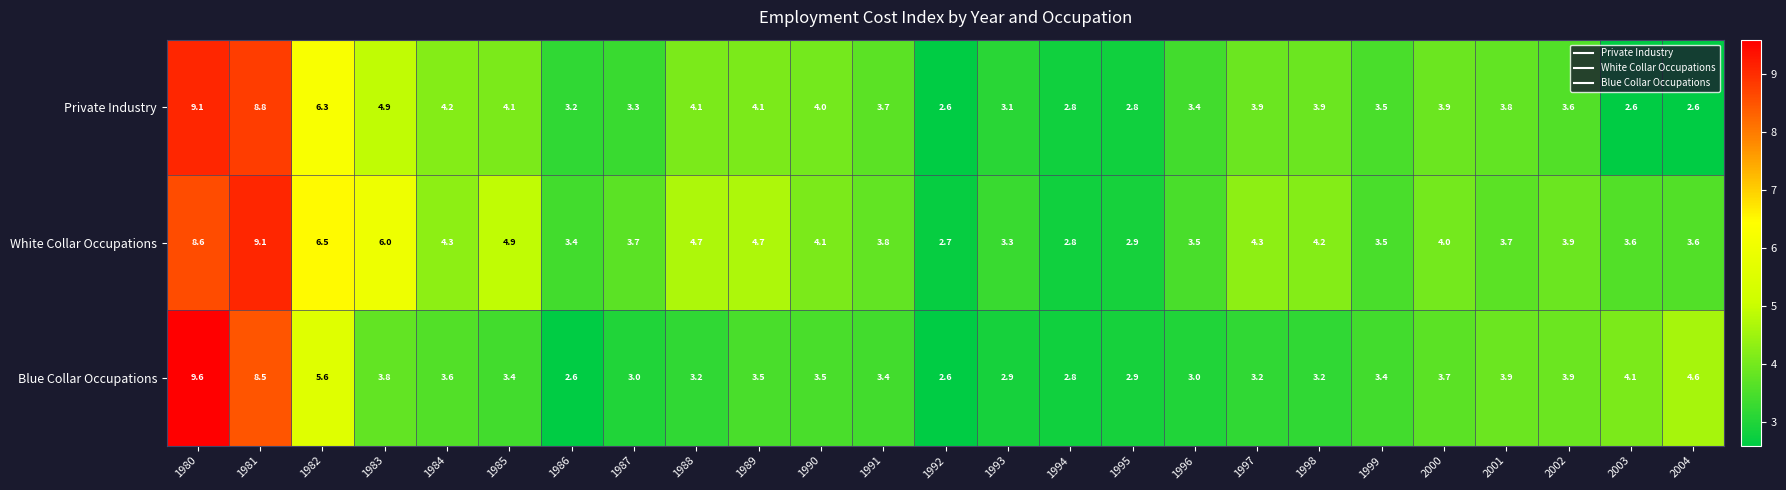

The value of White Collar Occupations at 1985 is 1.4. True or false?

False